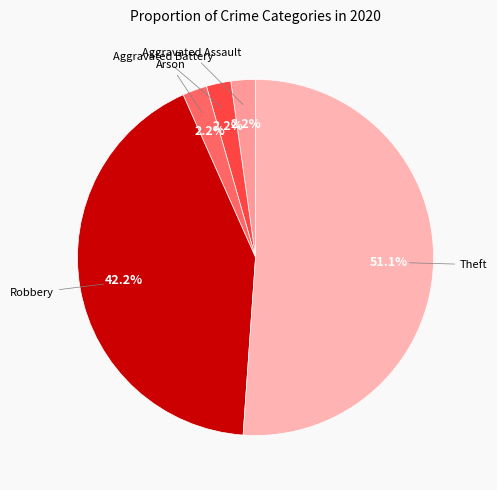

Count the number of slices in the pie.

5